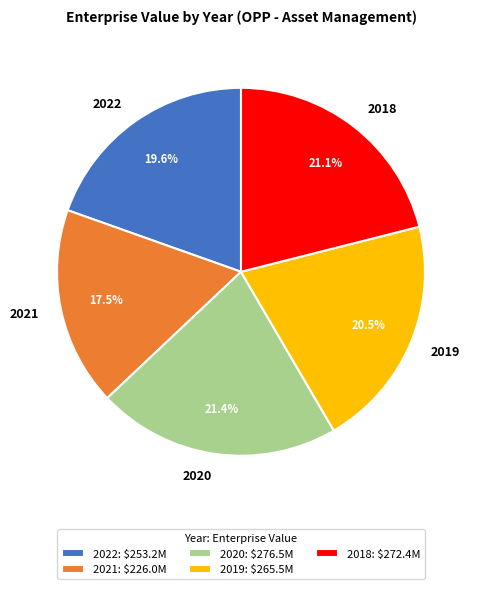

What percentage do 2021 and 2019 together represent?

38.0%